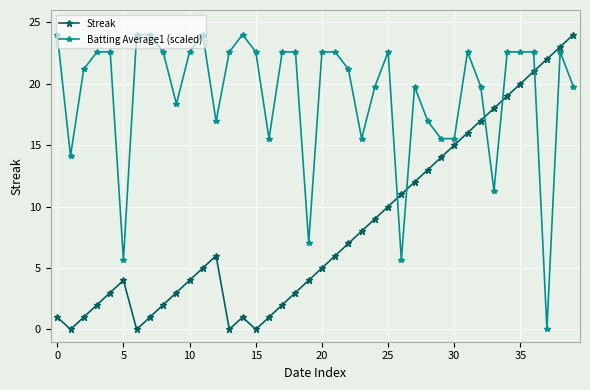

What is the greatest value displayed?

24.0